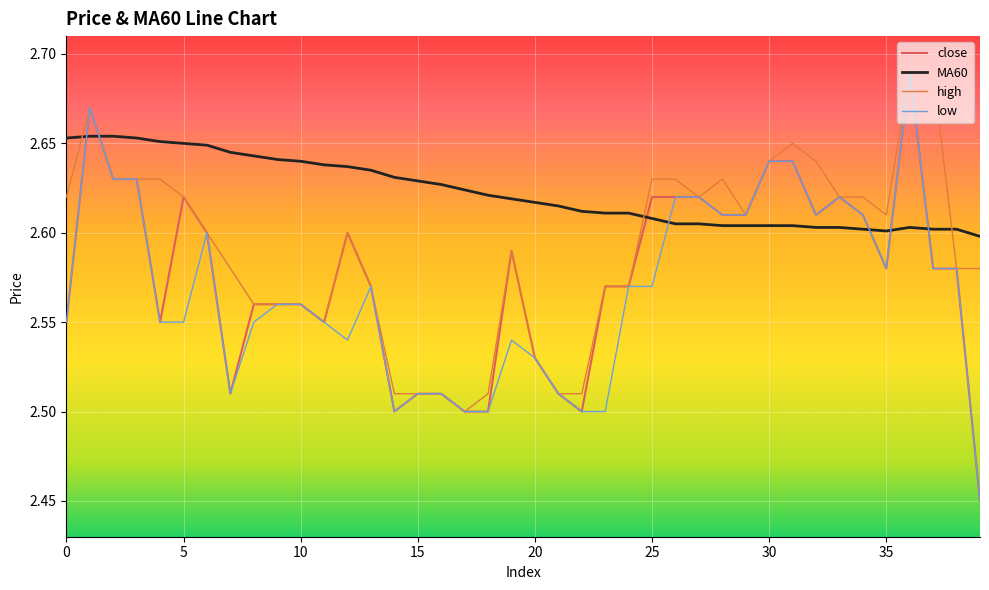

Which series ends up on top after the final intersection of MA60 and close?

MA60